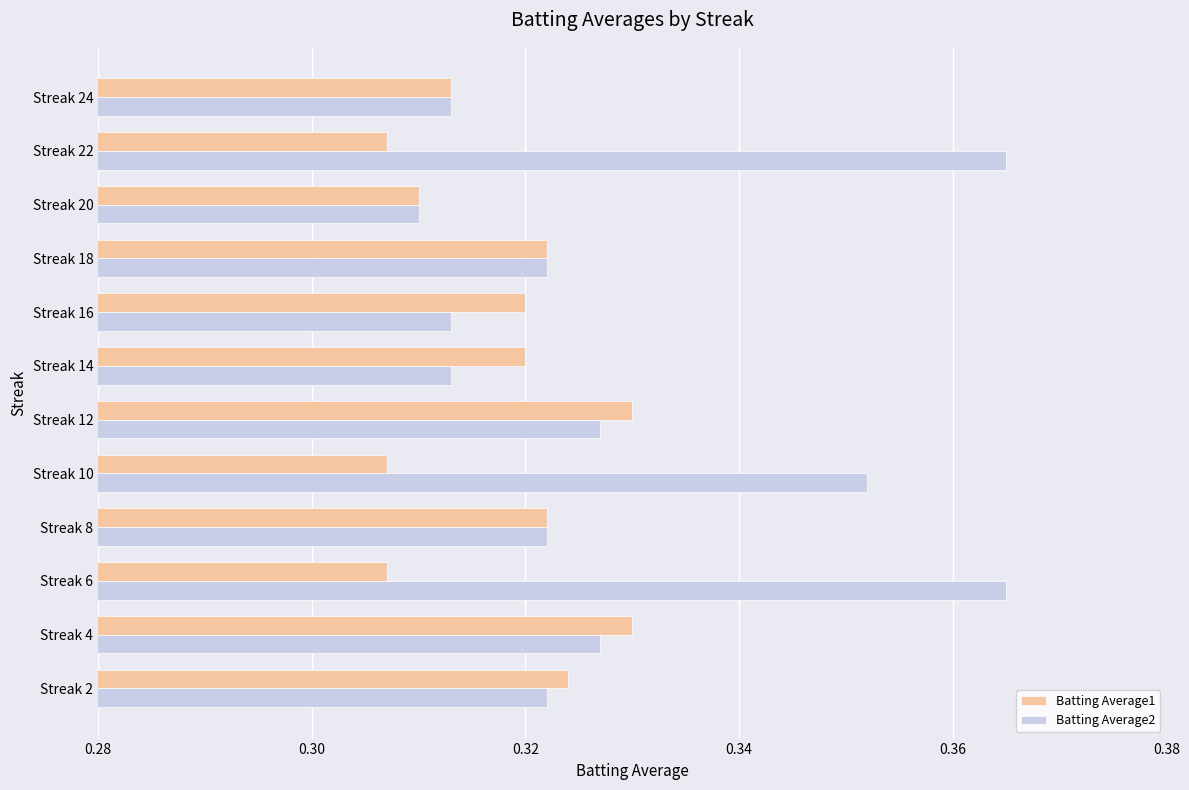

Where is Batting Average2 nearest to the value 0?

Streak 20